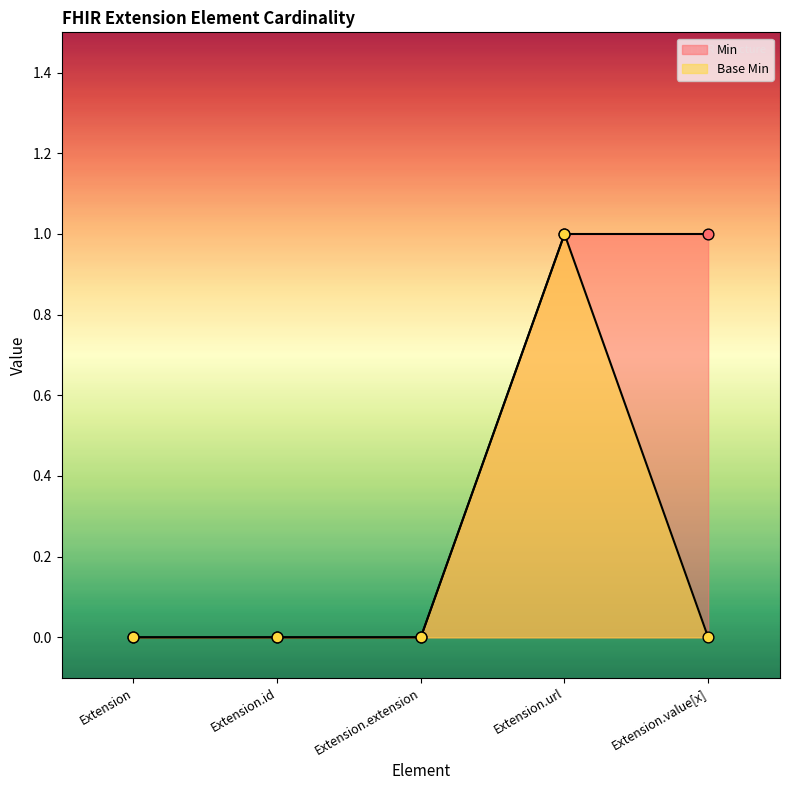

What are all the series names shown in the legend?

Min, Base Min